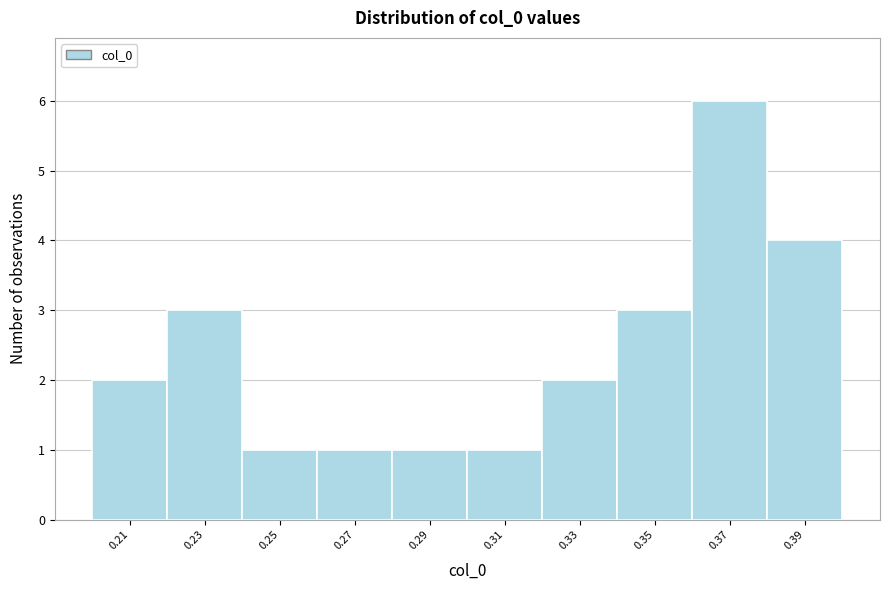

Reading left to right, transcribe all the data shown in this chart.

0.21=2	0.23=3	0.25=1	0.27=1	0.29=1	0.31=1	0.33=2	0.35=3	0.37=6	0.39=4